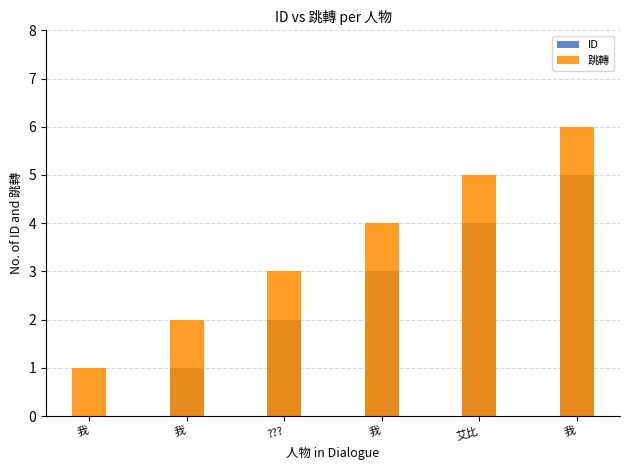

Reading left to right, list all the values displayed in this chart.

ID: 我=0	我=1	???=2	我=3	艾比=4	我=5
跳轉: 我=1	我=2	???=3	我=4	艾比=5	我=6